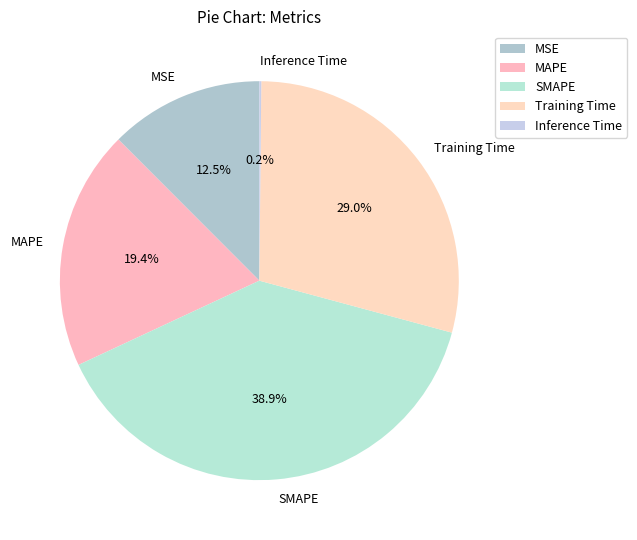

Does Training Time represent more than half of the total?

No